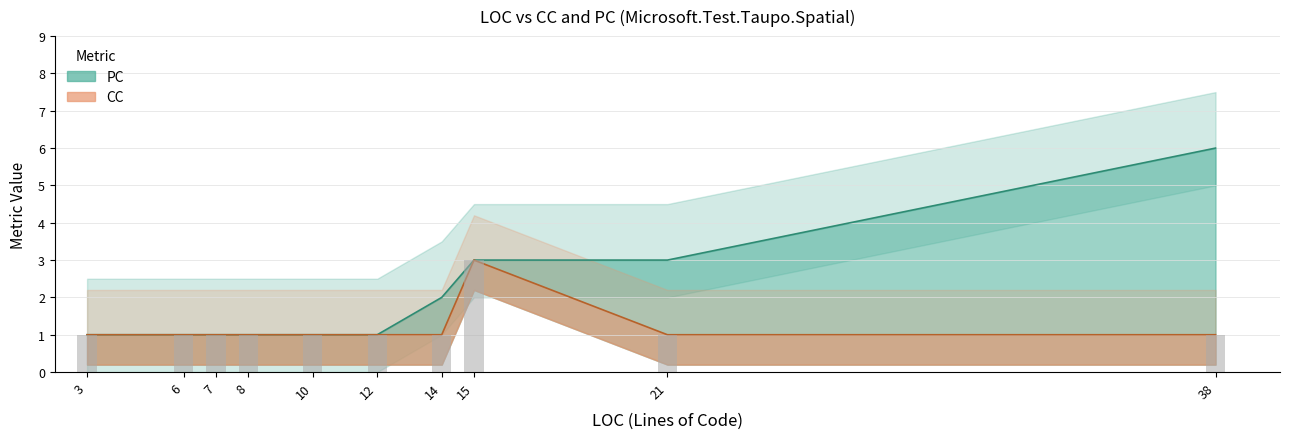

List the series in order of their peak value, highest first.

PC, CC